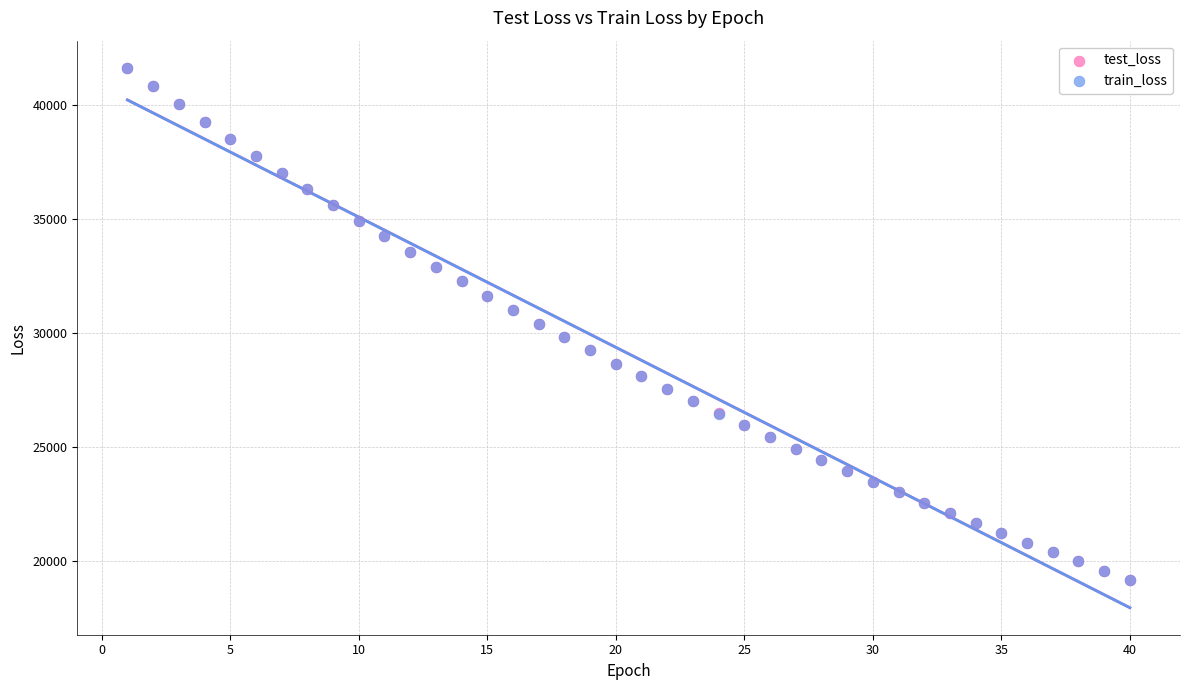

Which series has the widest spread of Y values?

test_loss